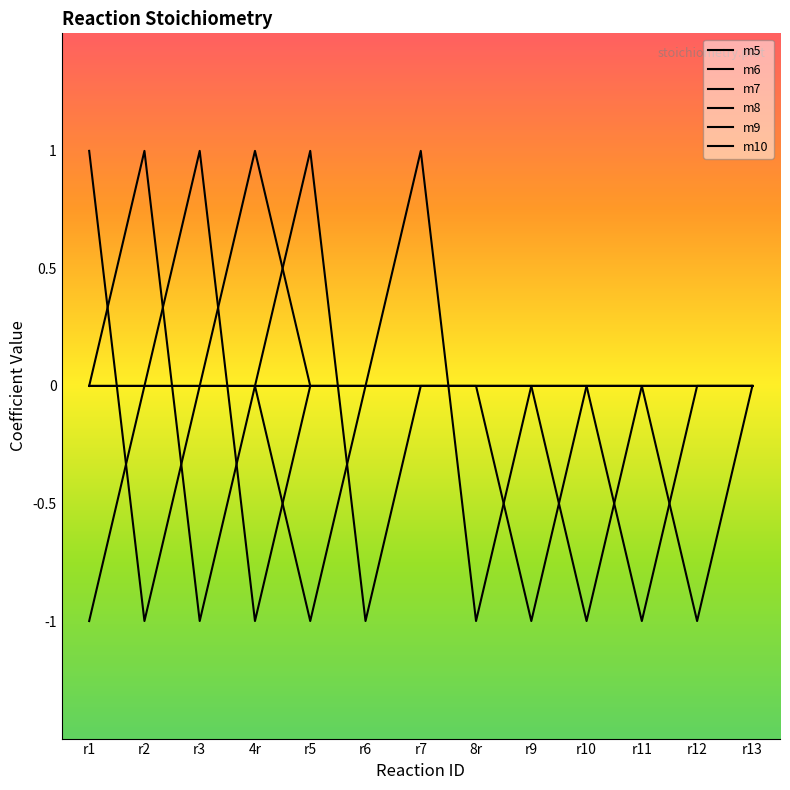

How many lines are shown in the chart?

6